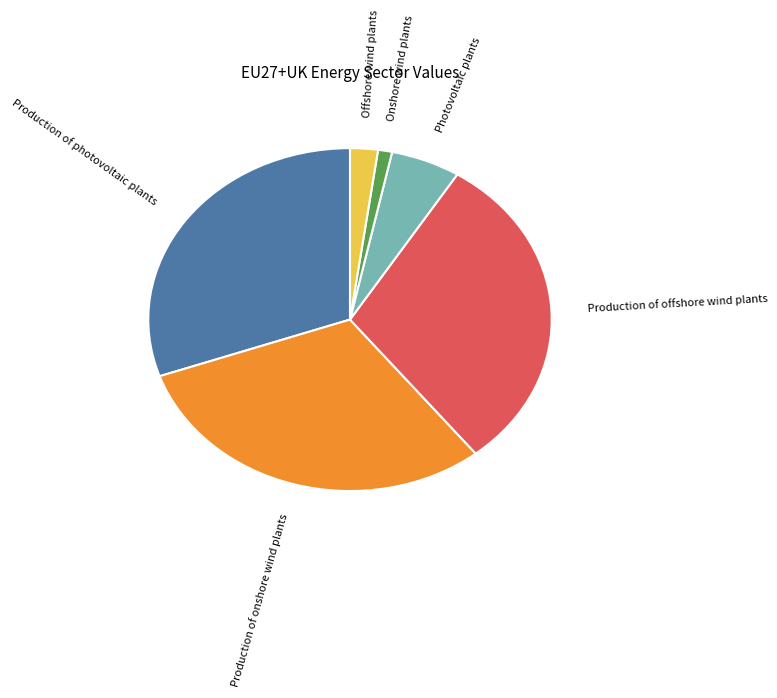

Does any single category account for the majority?

No